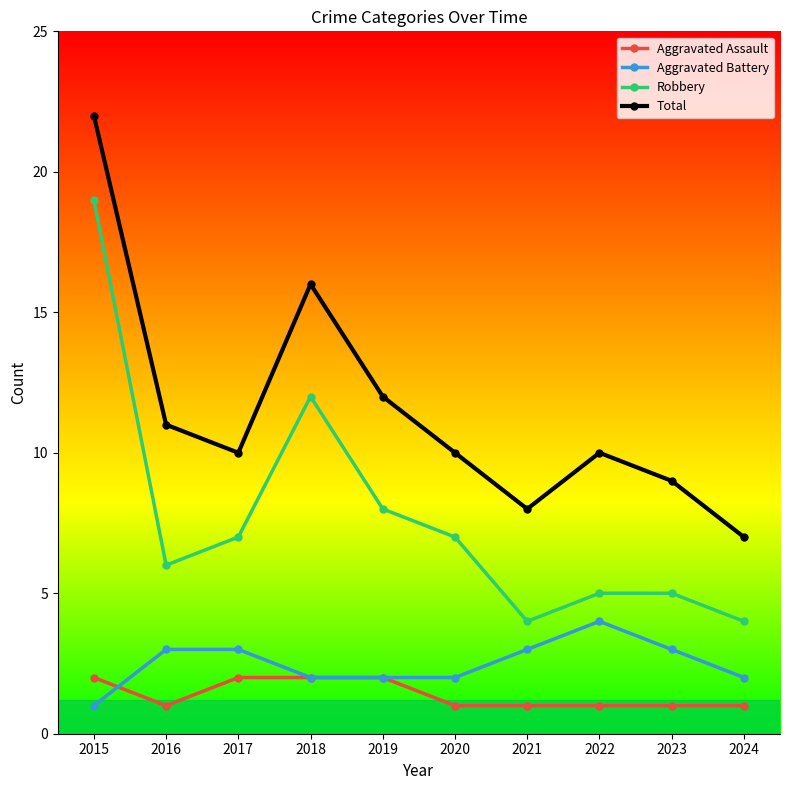

True or false: Aggravated Assault and Robbery cross at least once.

False